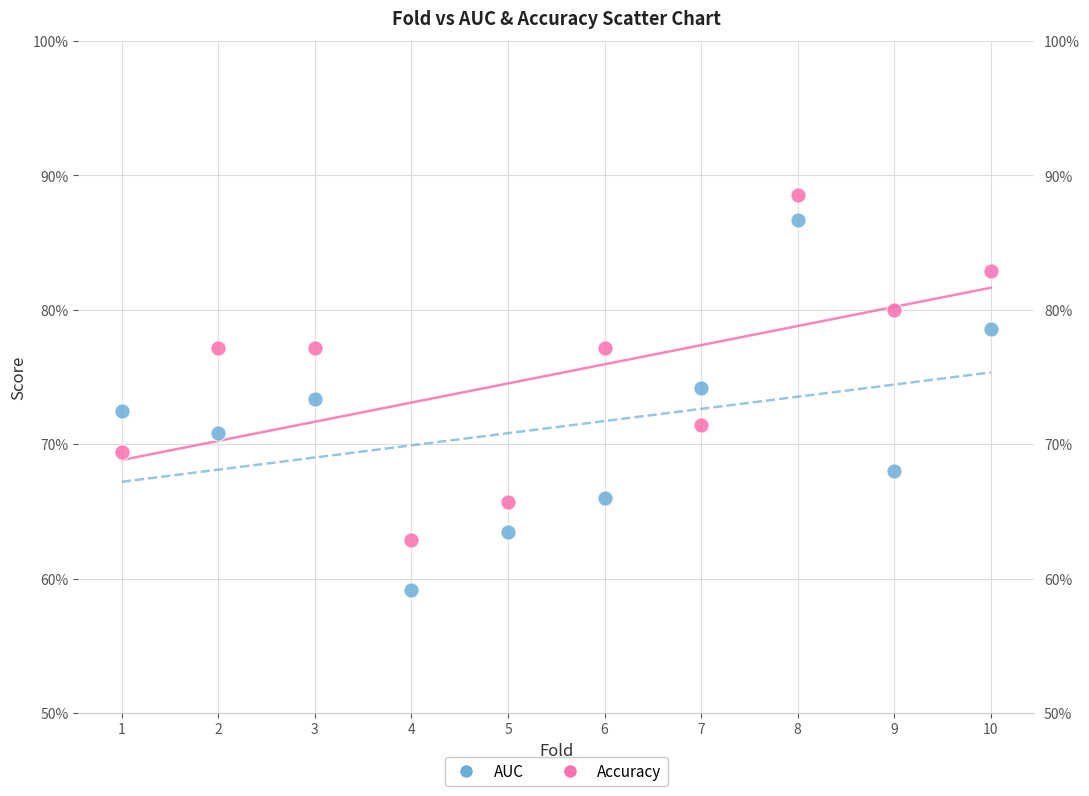

What are all the series names shown in the legend?

AUC, Accuracy